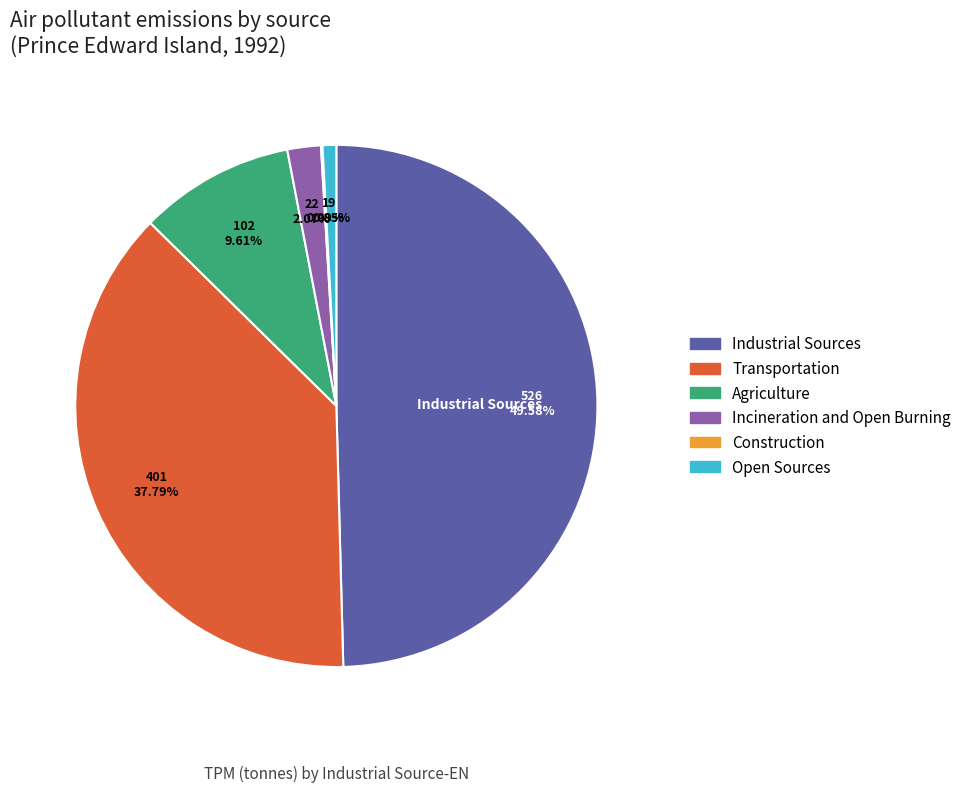

Does Agriculture account for over 50% of the chart?

No